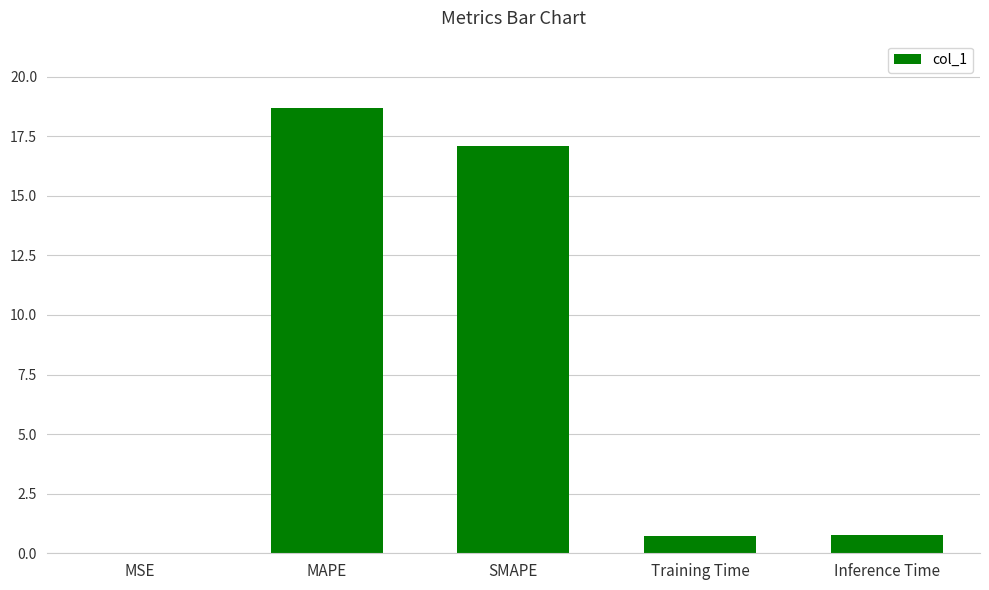

Read the value at MAPE.

18.7